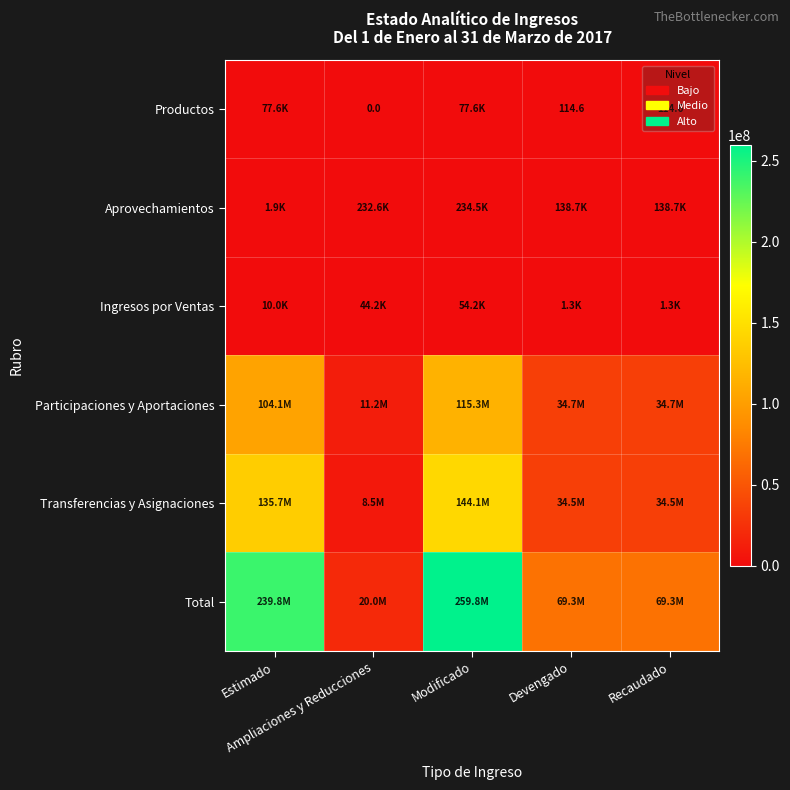

At which category does the chart reach its peak across all series?

Modificado